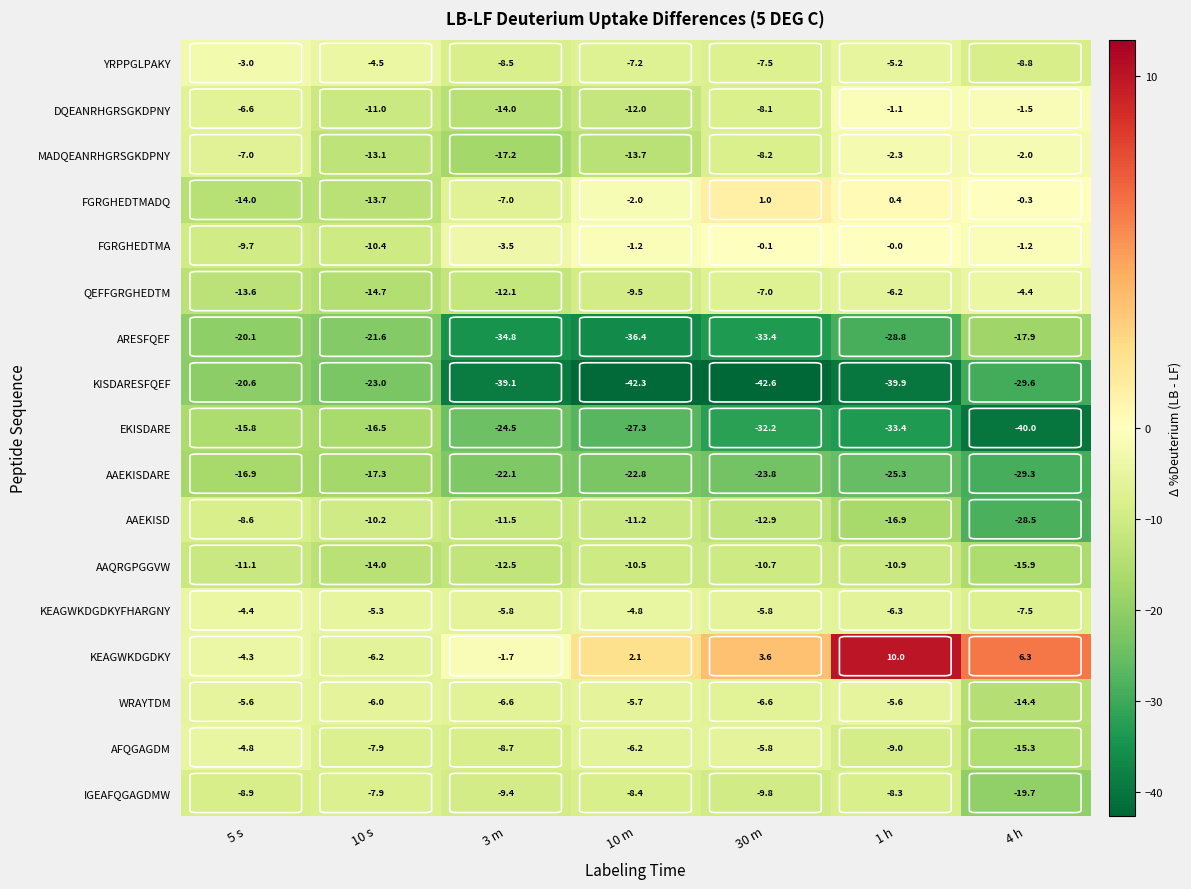

What is the smallest value displayed?

-42.6